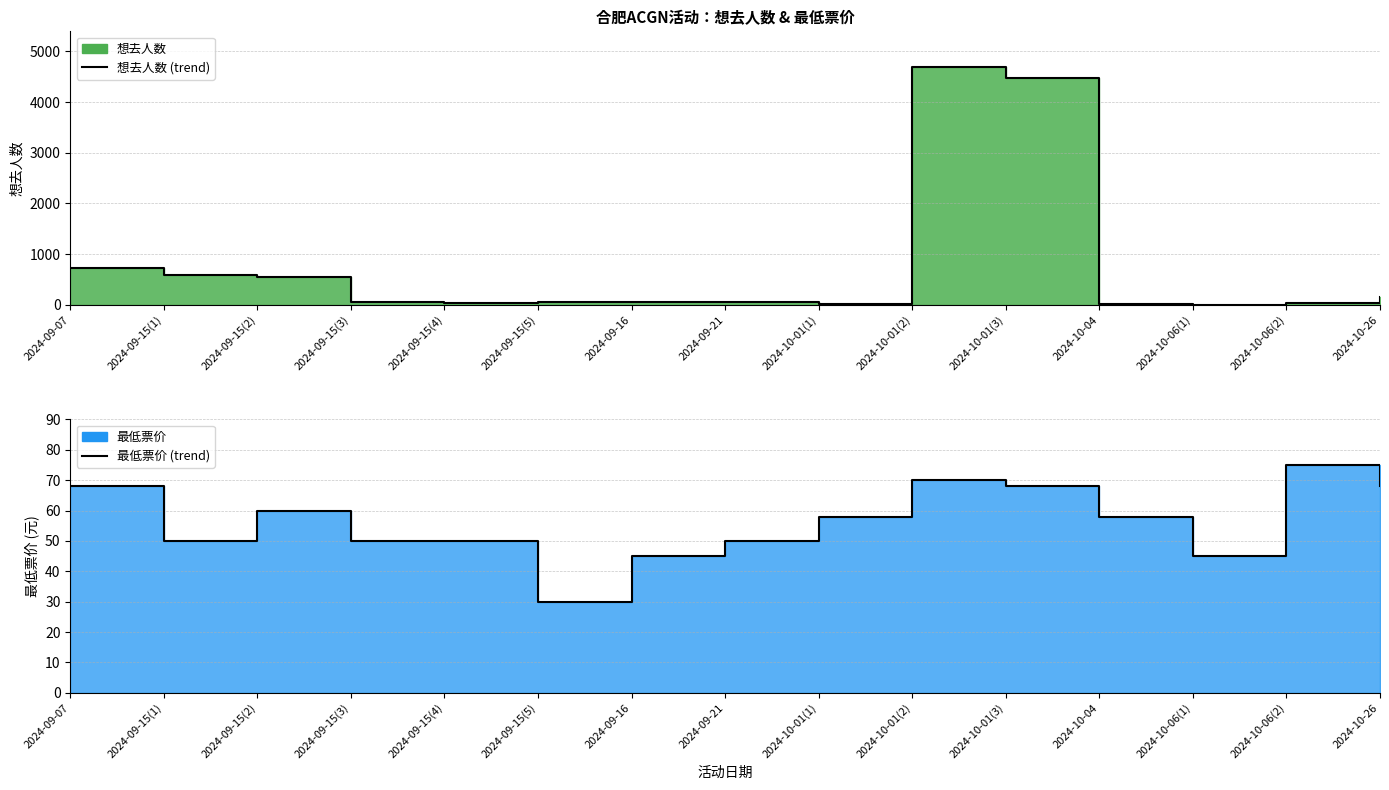

What is the label of the 8th point from the left?

2024-09-21